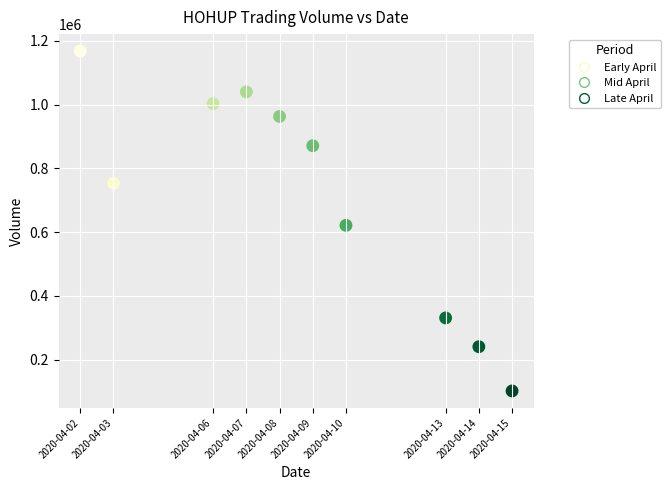

What Y value in the scatter plot is closest to 635050?

621500